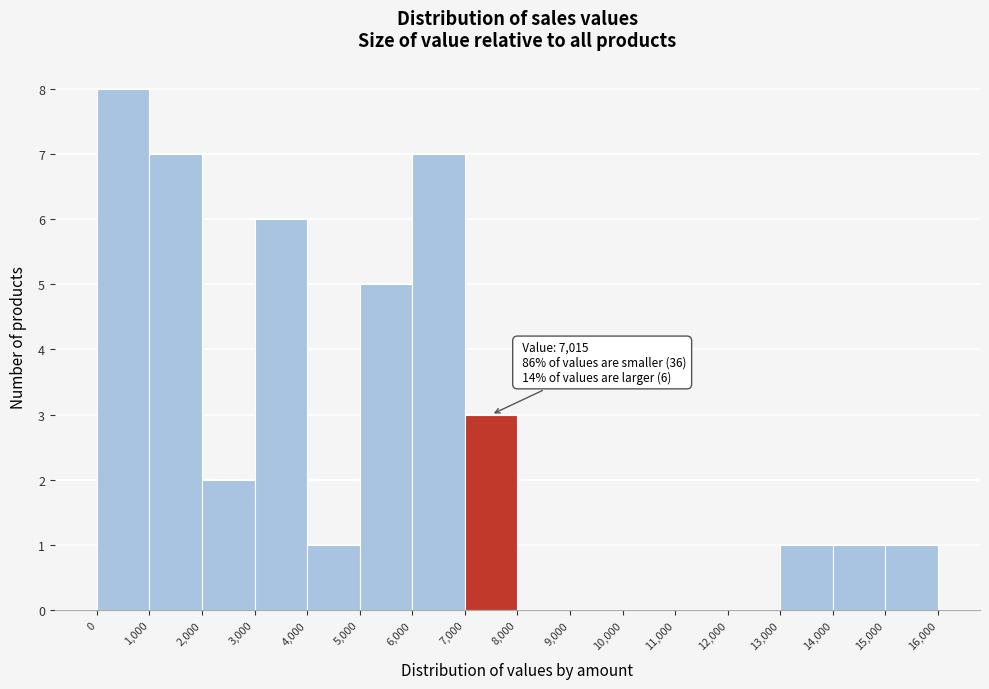

Over which range of the x-axis is the bar tallest?

0 to 1,000